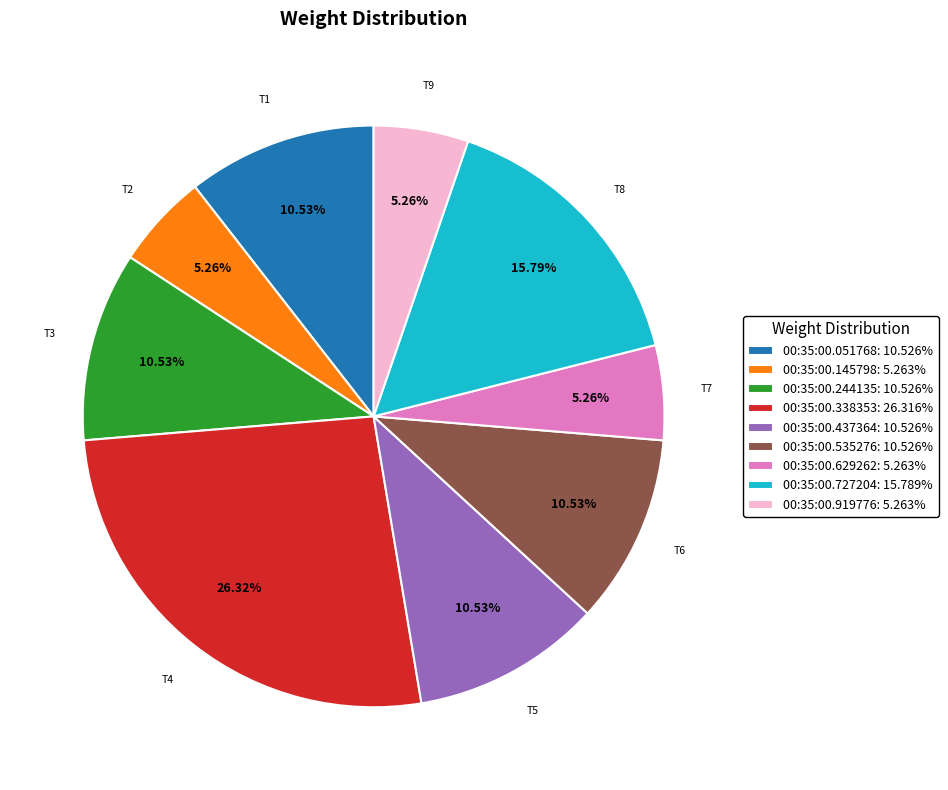

Count the number of slices in the pie.

9